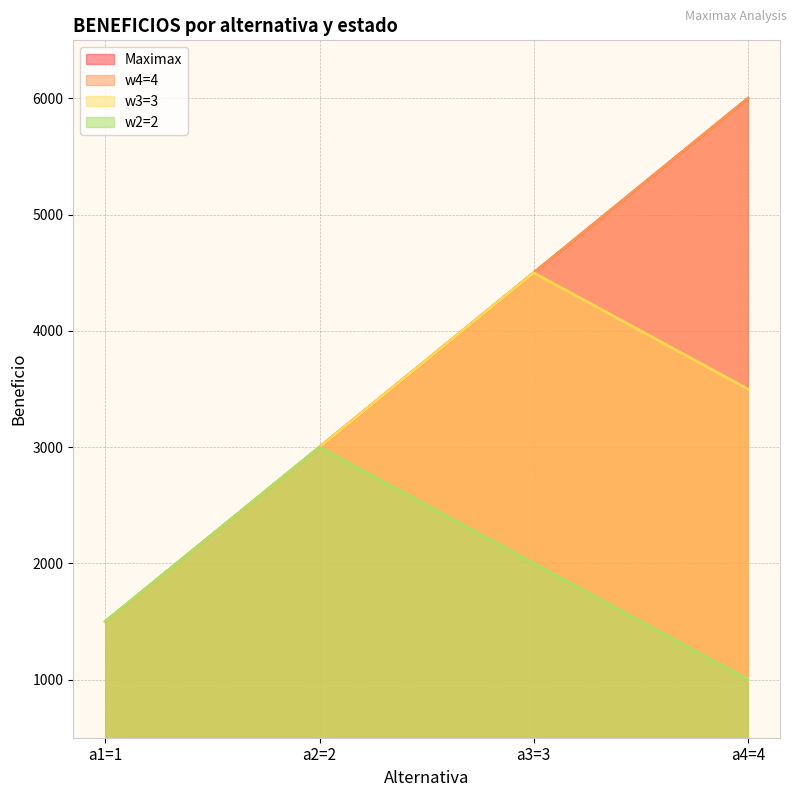

What is the value of the w4=4 point at the 1st from the left?

1500